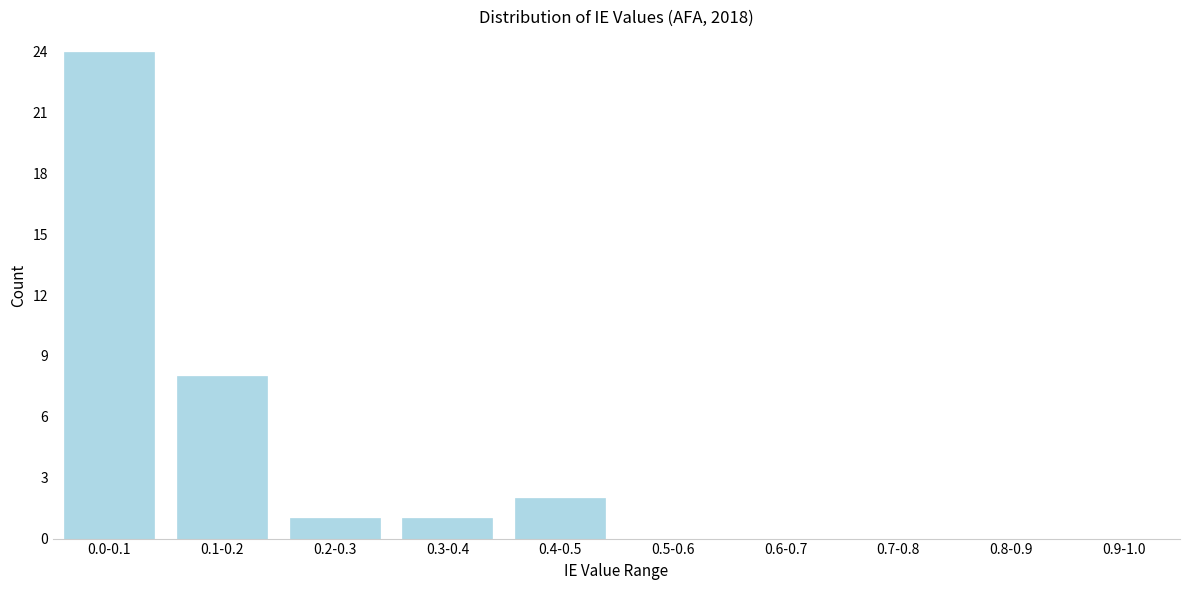

Reading left to right, list all the values displayed in this chart.

0.0-0.1=24	0.1-0.2=8	0.2-0.3=1	0.3-0.4=1	0.4-0.5=2	0.5-0.6=0	0.6-0.7=0	0.7-0.8=0	0.8-0.9=0	0.9-1.0=0